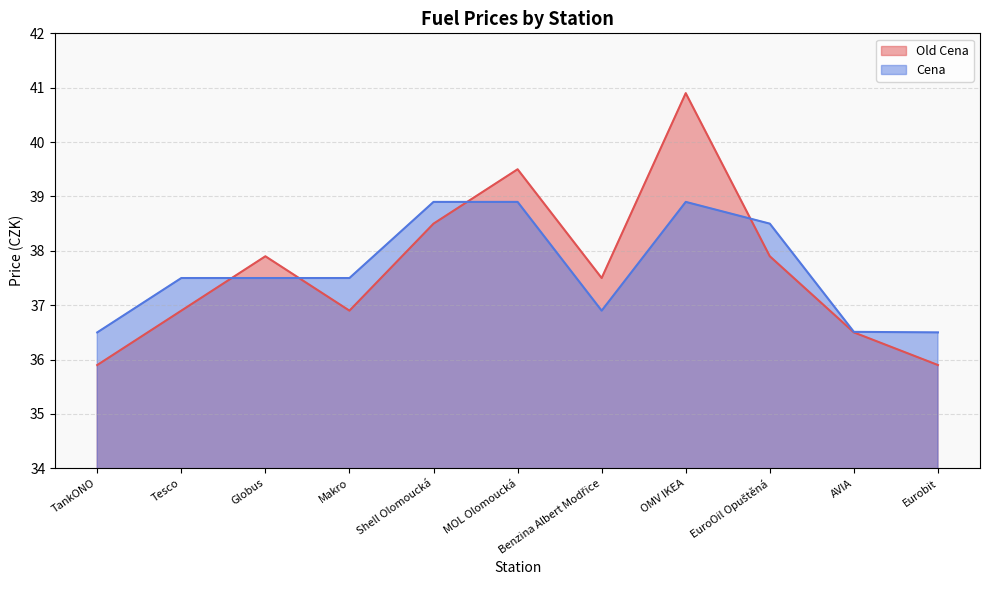

What is the smallest value displayed?

35.9